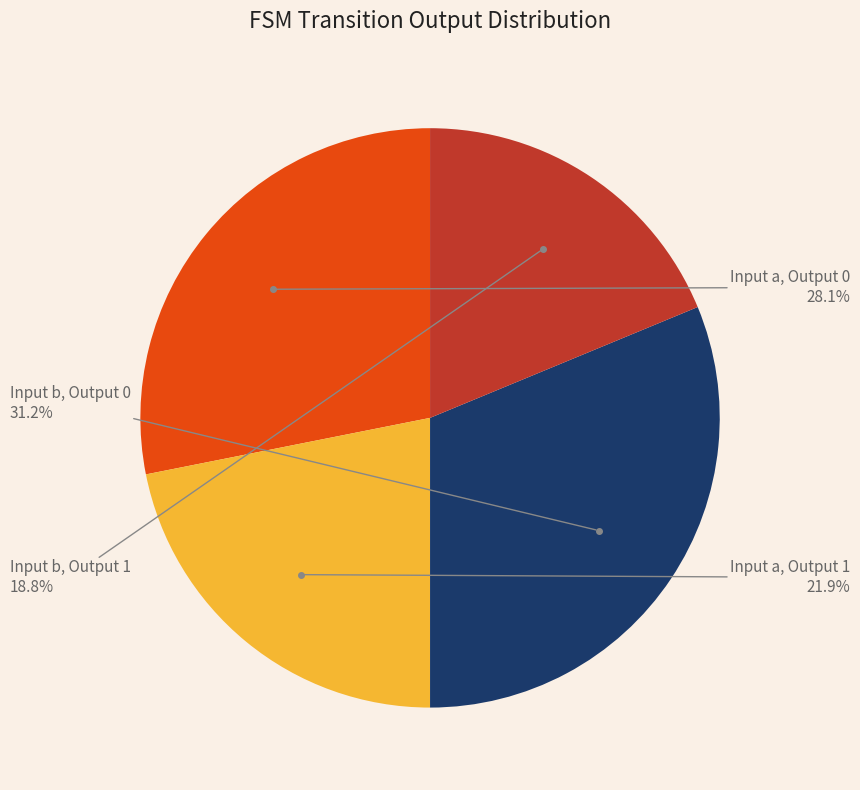

Does any single category account for the majority?

No